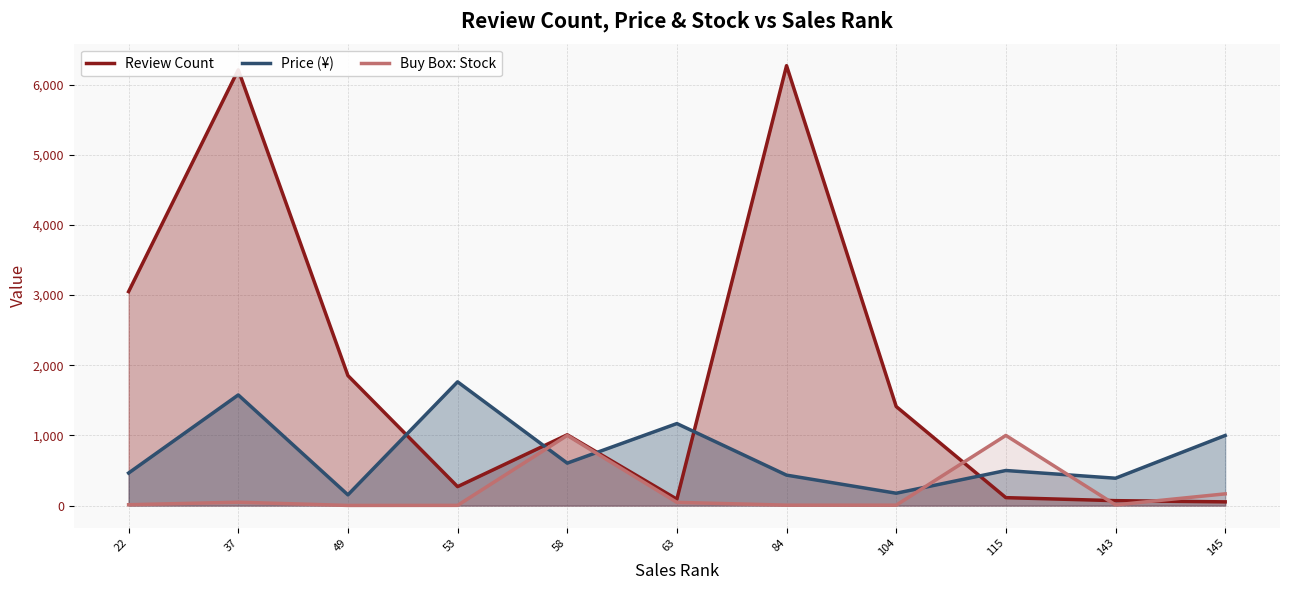

Rank the categories by Review Count value from highest to lowest.

84, 37, 22, 49, 104, 58, 53, 115, 63, 143, 145